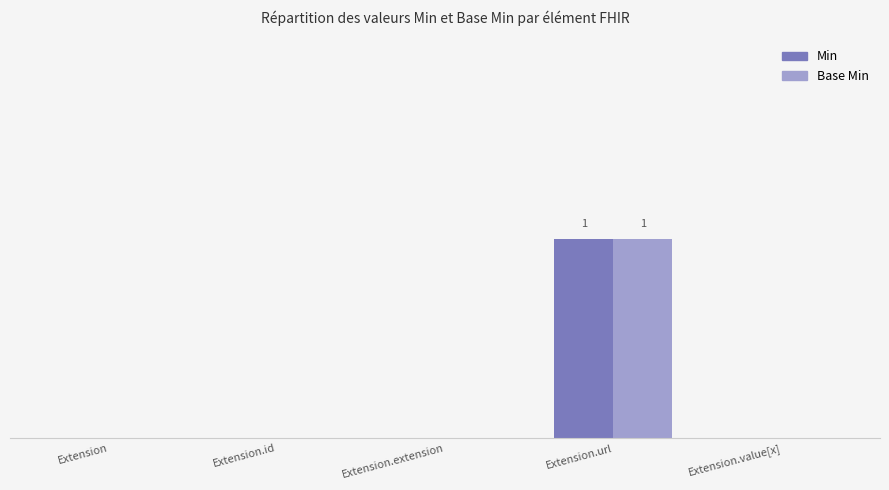

At how many categories does at least one series exceed 0?

1